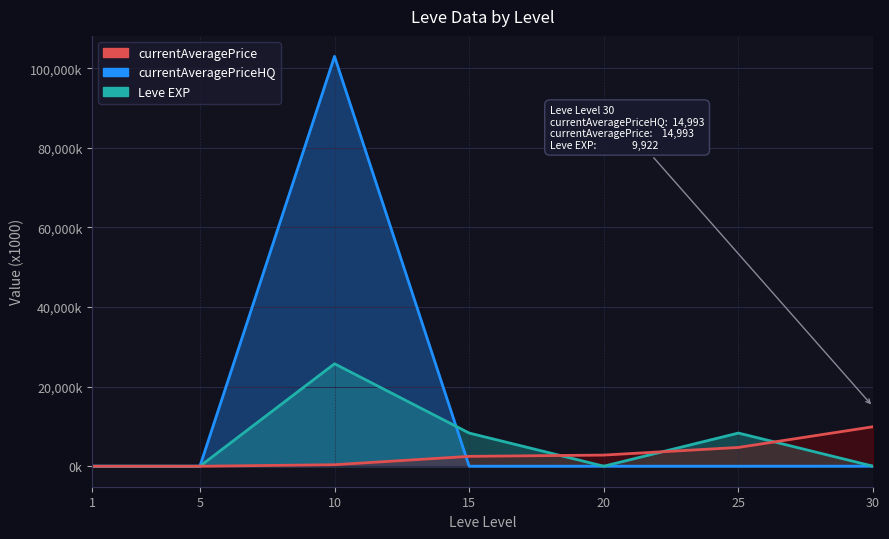

The value of Leve EXP at 15 is 4127.0. True or false?

False